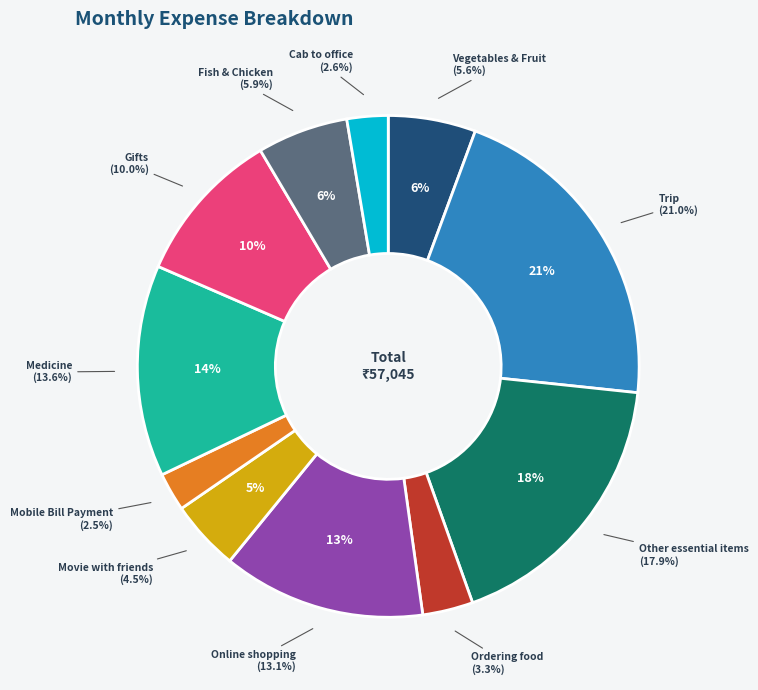

Does Ordering food account for over 50% of the chart?

No